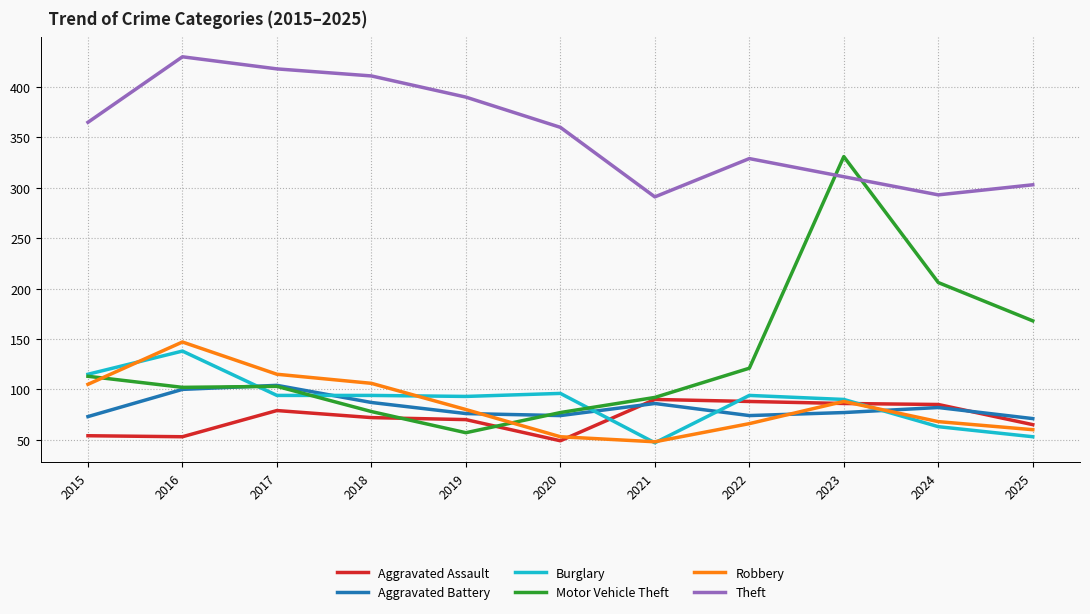

How many lines are shown in the chart?

6